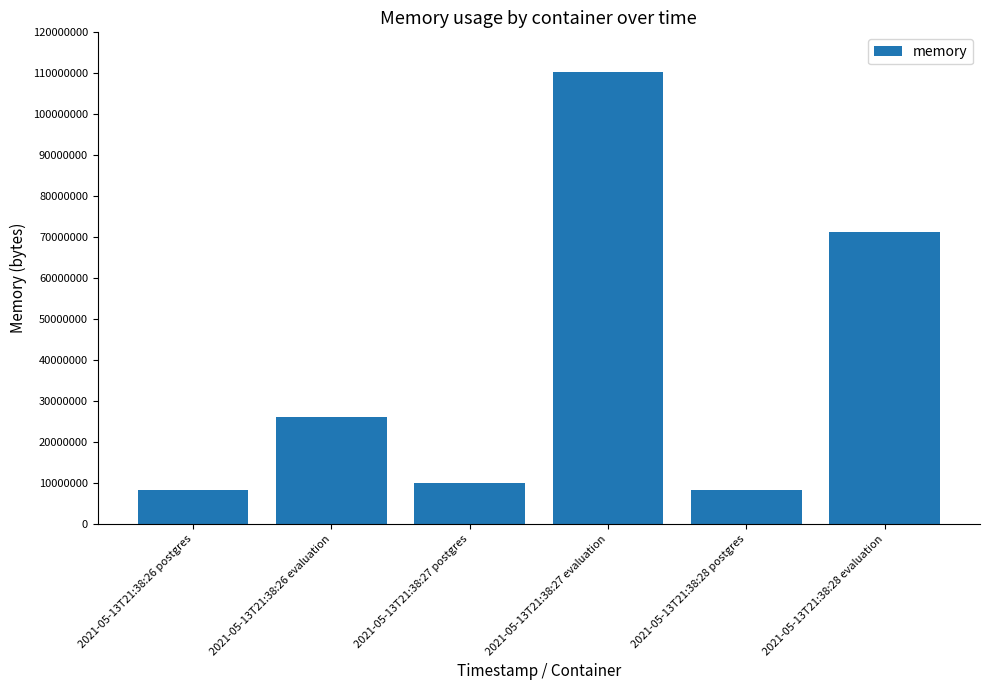

At which label is the value closest to 59336704?

2021-05-13T21:38:28 evaluation